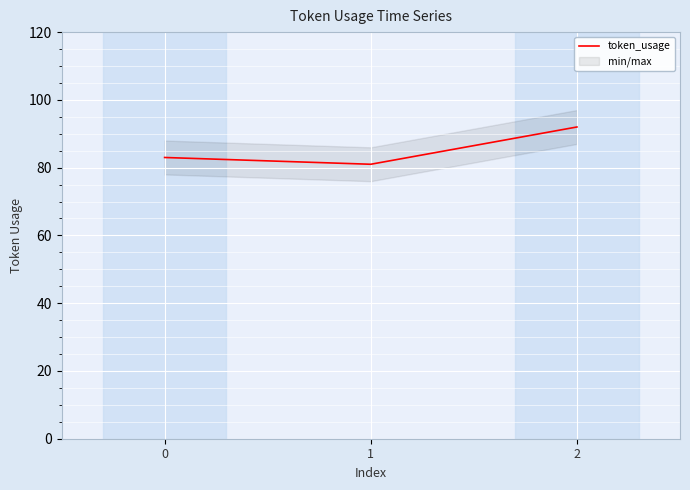

Is it true that the value at 1 is 28?

False